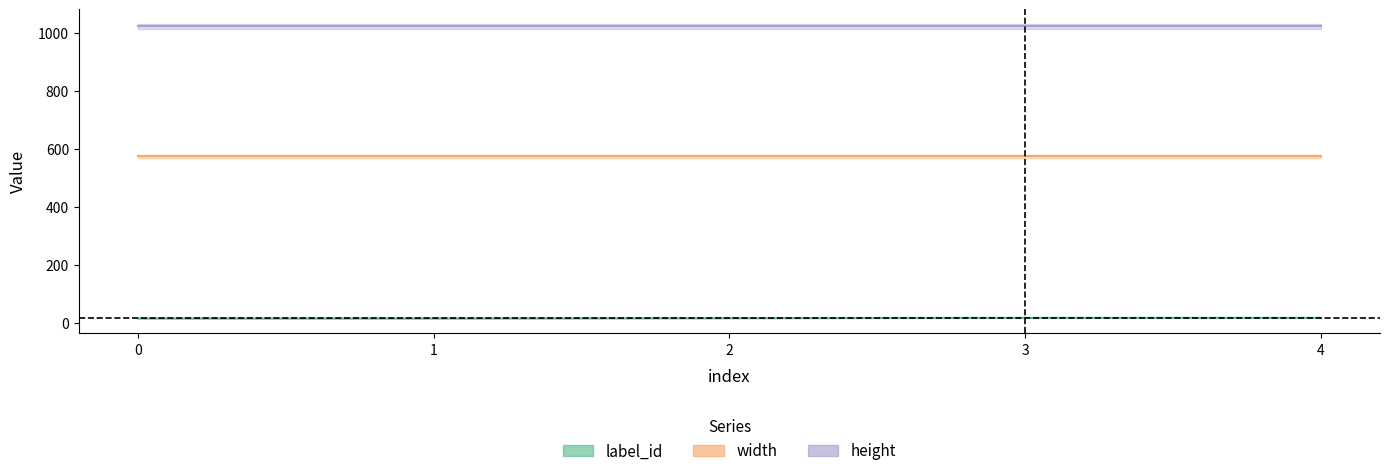

Which series has the largest total across all categories?

height